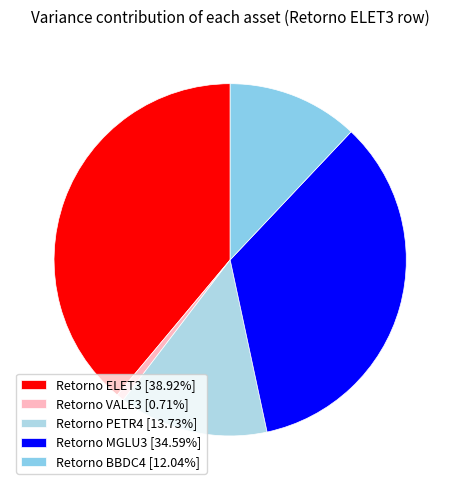

Do Retorno PETR4 and Retorno VALE3 together represent more than half of the pie?

No